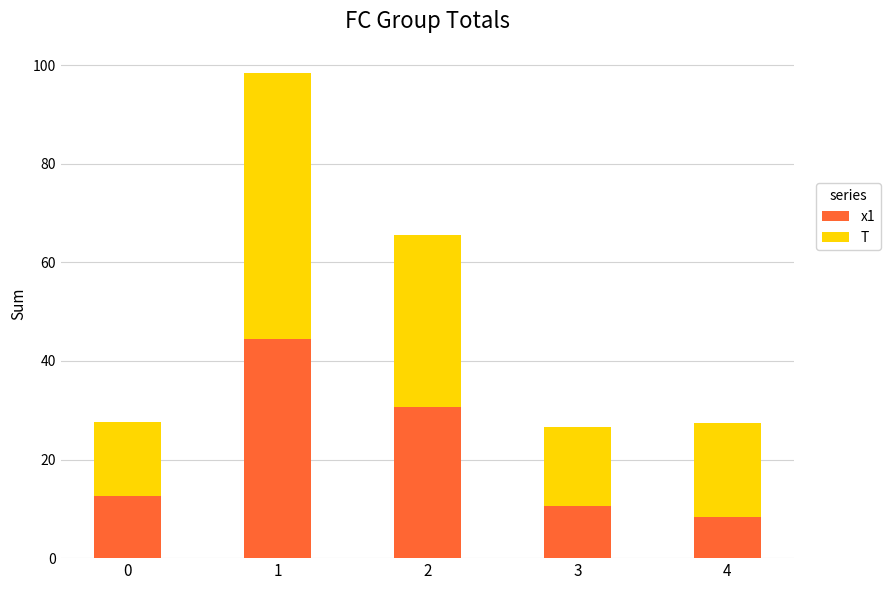

Is it true that x1 equals 3.3 at 4?

False